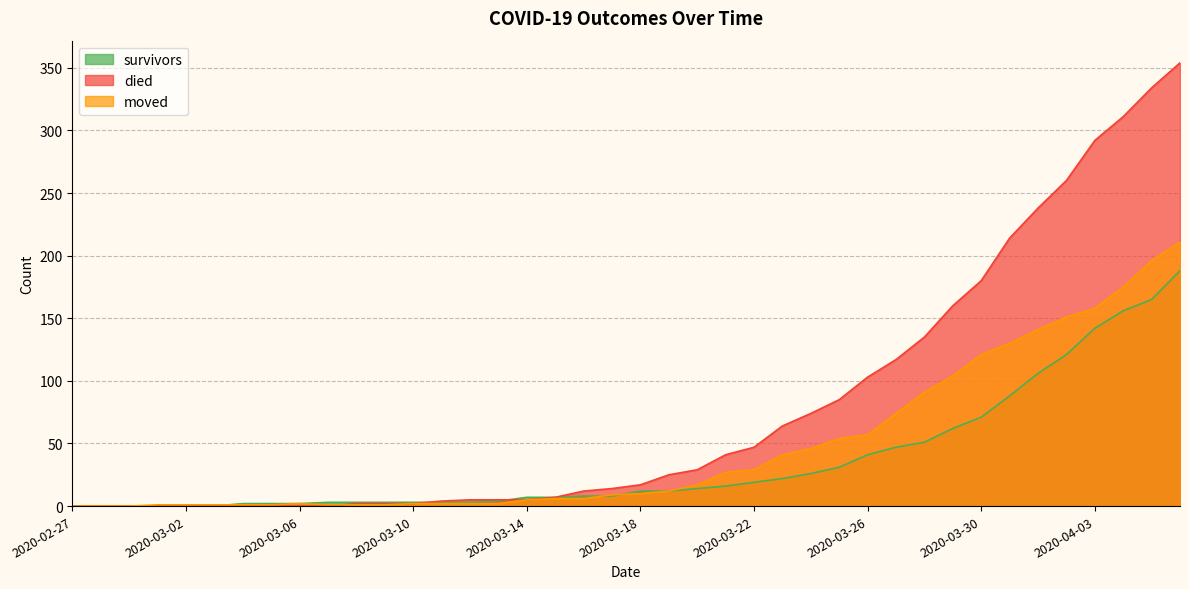

Which series has the largest range (max minus min)?

died